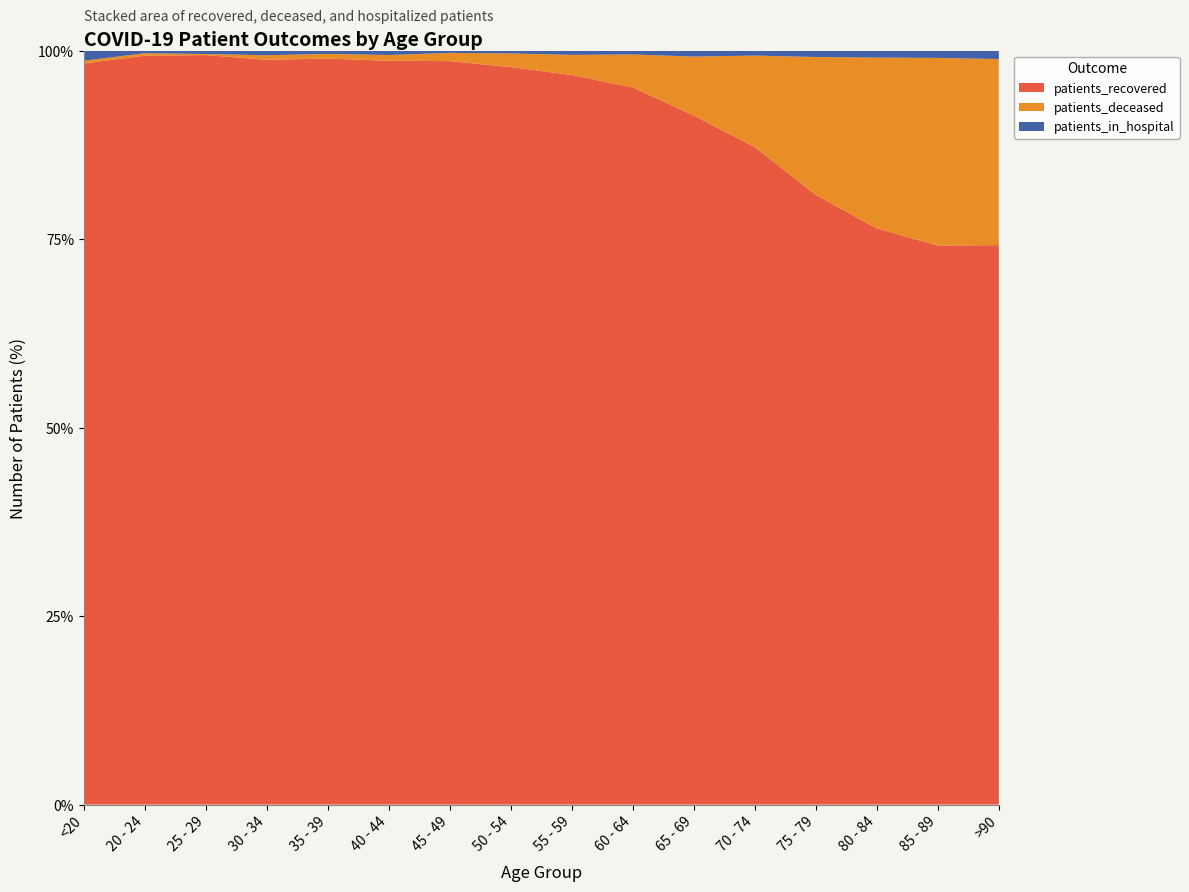

Reading left to right, what are all the values shown in this chart?

patients_recovered: <20=4745	20 - 24=1203	25 - 29=2060	30 - 34=2799	35 - 39=2847	40 - 44=3112	45 - 49=4433	50 - 54=6864	55 - 59=8496	60 - 64=9378	65 - 69=10122	70 - 74=12313	75 - 79=12813	80 - 84=11172	85 - 89=7732	>90=3764
patients_deceased: <20=18	20 - 24=4	25 - 29=3	30 - 34=17	35 - 39=18	40 - 44=24	45 - 49=49	50 - 54=128	55 - 59=235	60 - 64=432	65 - 69=866	70 - 74=1715	75 - 79=2900	80 - 84=3311	85 - 89=2596	>90=1252
patients_in_hospital: <20=64	20 - 24=4	25 - 29=9	30 - 34=17	35 - 39=12	40 - 44=18	45 - 49=13	50 - 54=25	55 - 59=48	60 - 64=49	65 - 69=86	70 - 74=91	75 - 79=132	80 - 84=133	85 - 89=99	>90=56